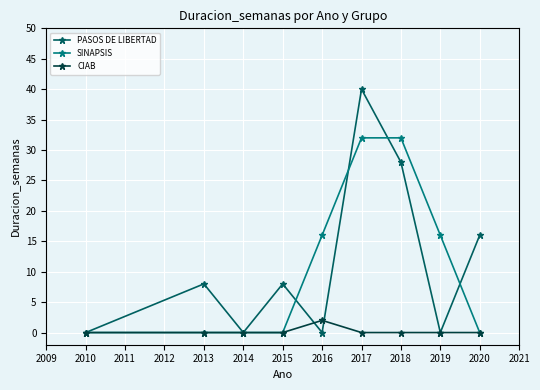

Rank the series by their maximum value, from highest to lowest.

PASOS DE LIBERTAD, SINAPSIS, CIAB